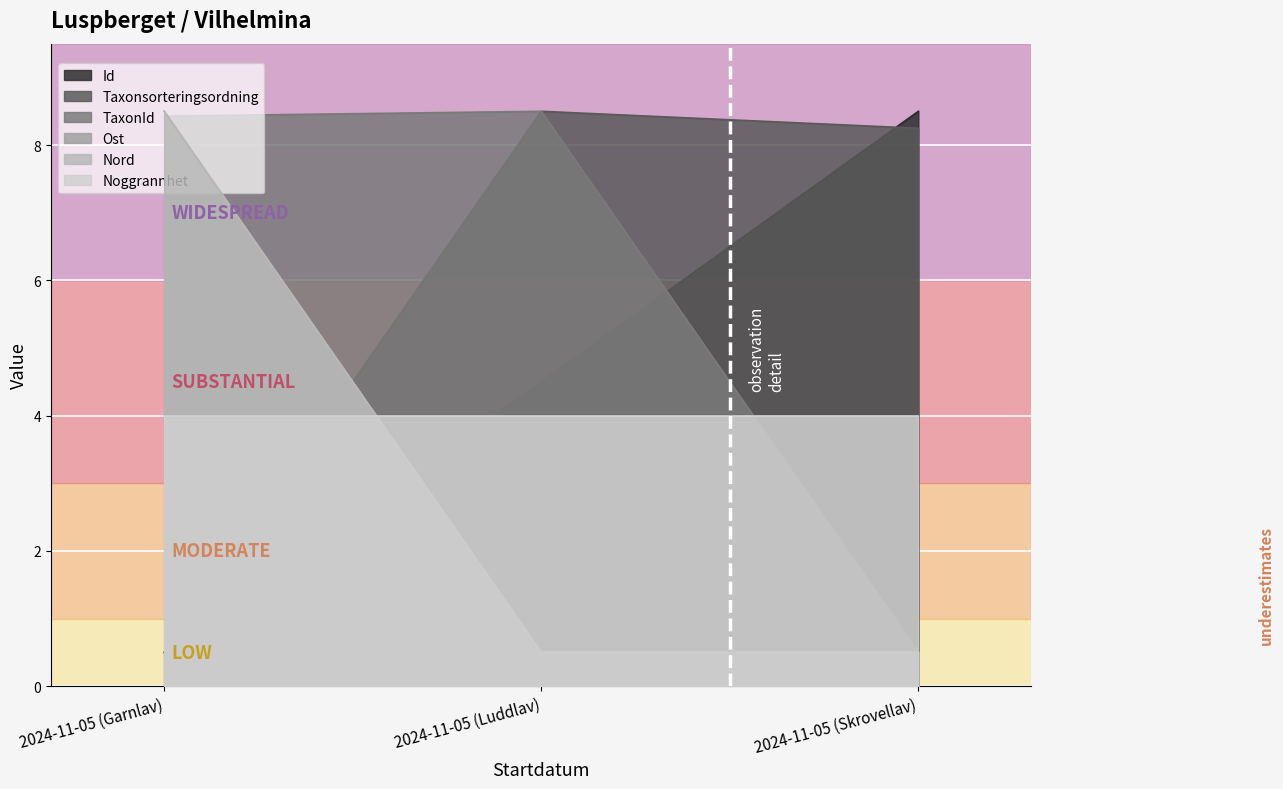

What is the total value across all series at 2024-11-05 (Skrovellav)?

18.2